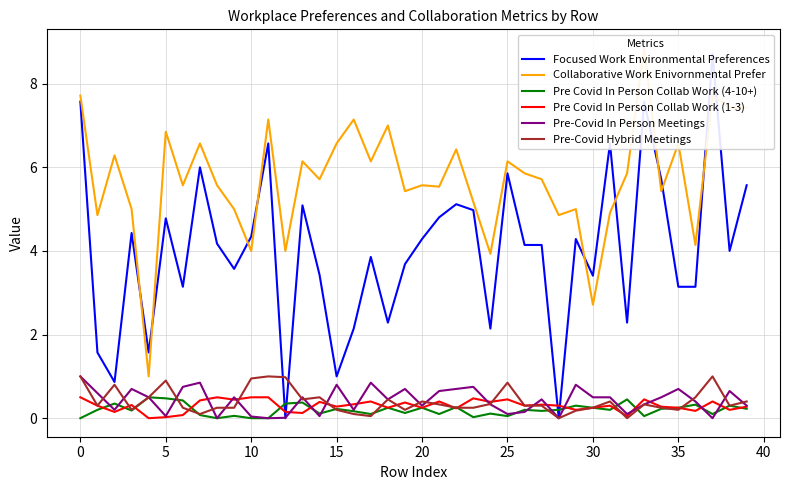

What is the sum of the Focused Work Environmental Preferences values at 20 and 39?

9.9